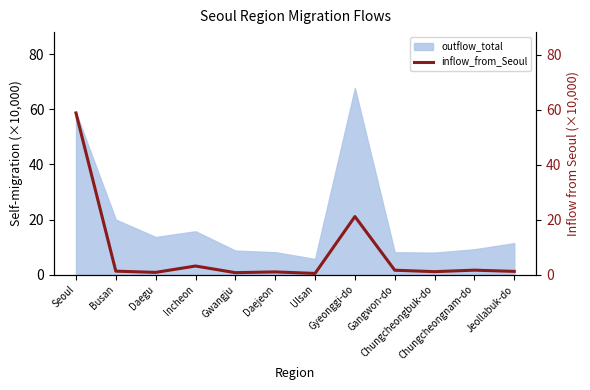

What is the difference between the maximum and minimum values?

58.4